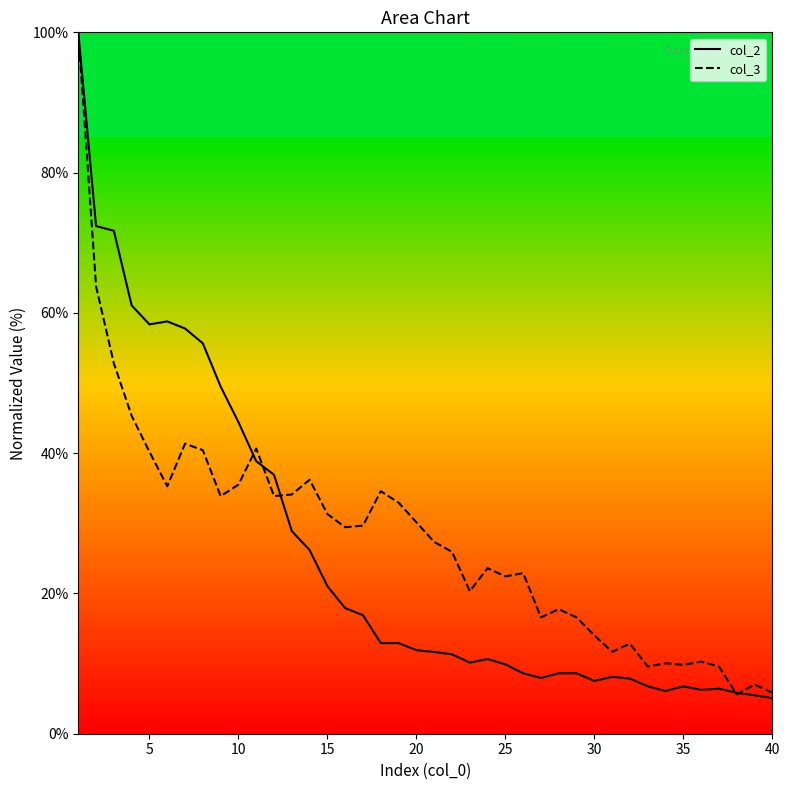

After their last crossing, which series has the higher values: col_3 or col_2?

col_3